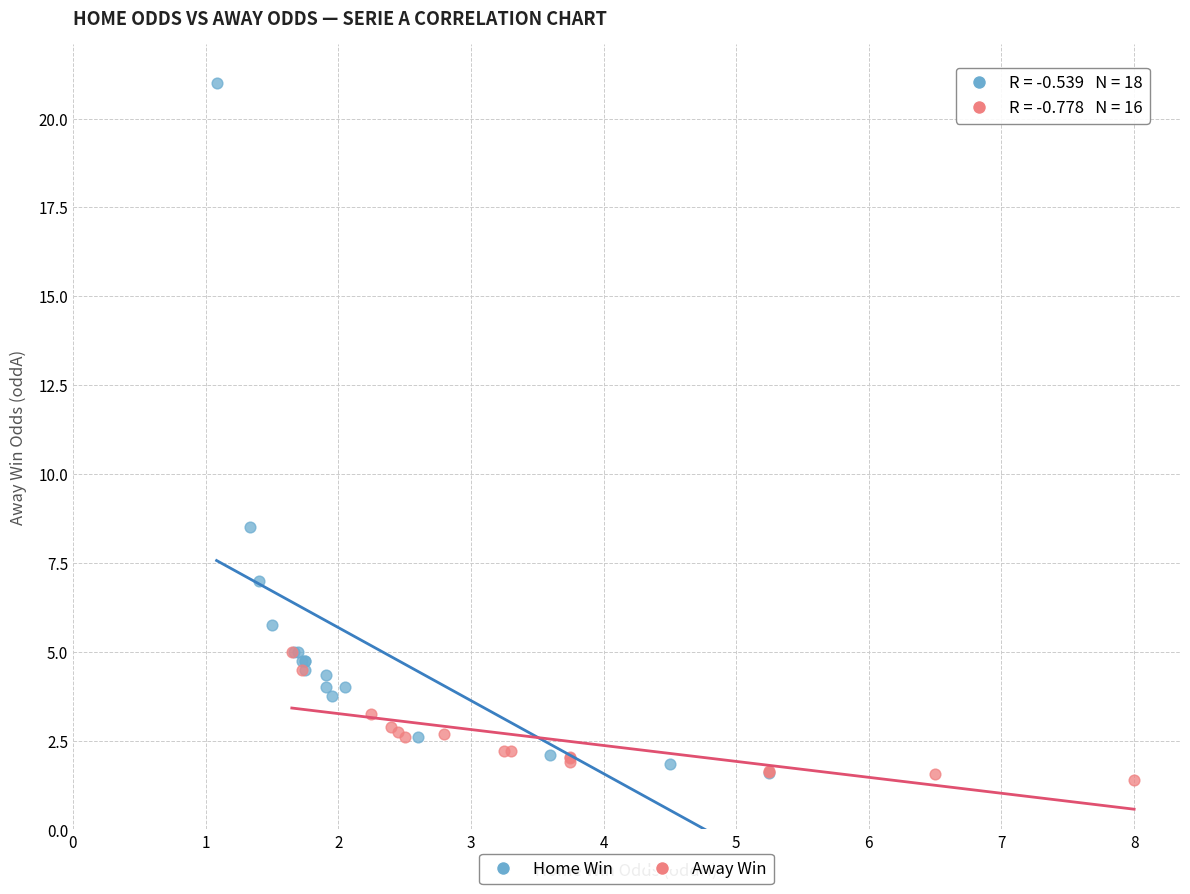

What are all the series names shown in the legend?

Home Win, Away Win